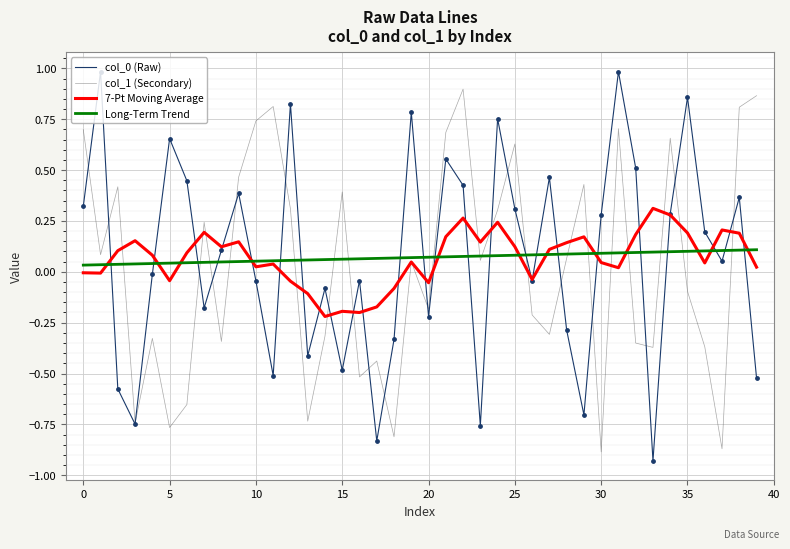

How many lines are shown in the chart?

4